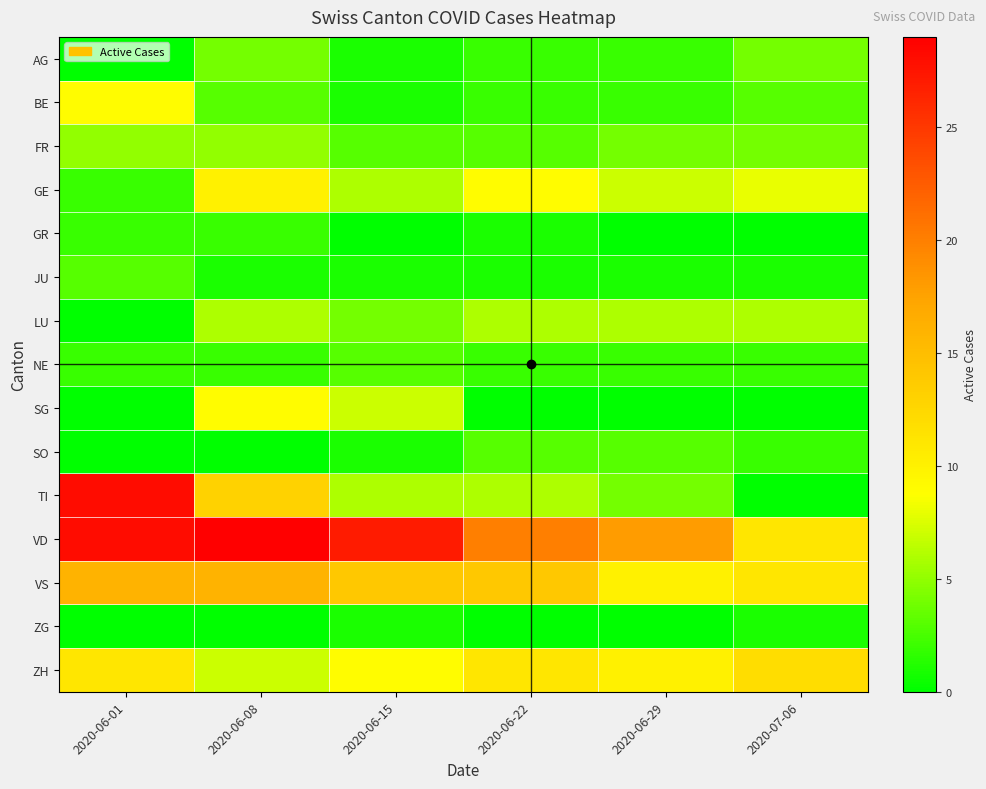

Count the number of categories in the chart.

6